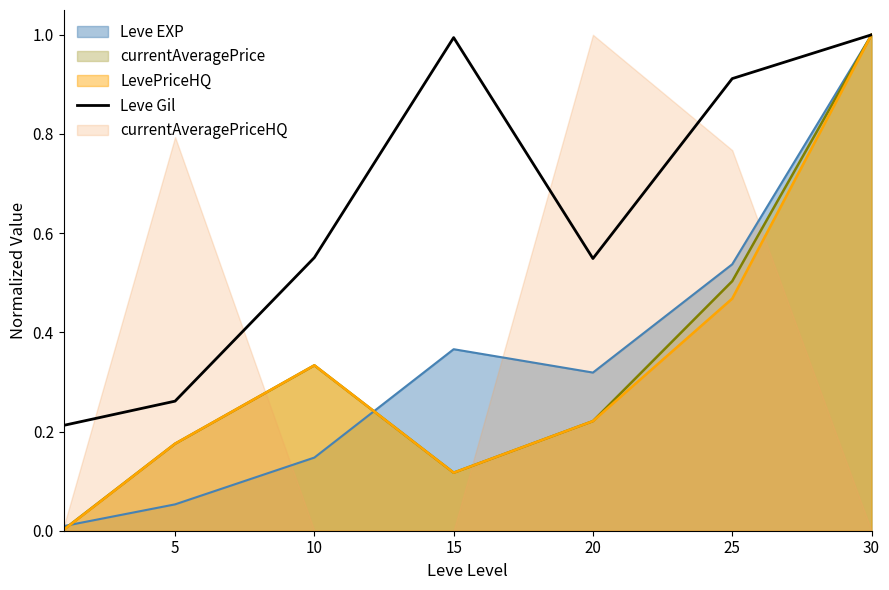

Reading right to left, what are all the values shown in this chart?

1.0	0.9	0.5	1.0	0.6	0.3	0.2